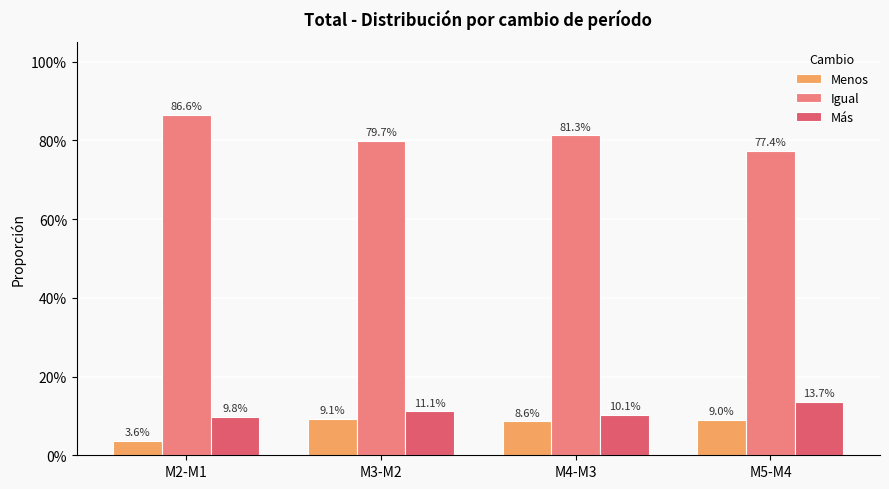

The value of Más at M4-M3 is 0.0. True or false?

False